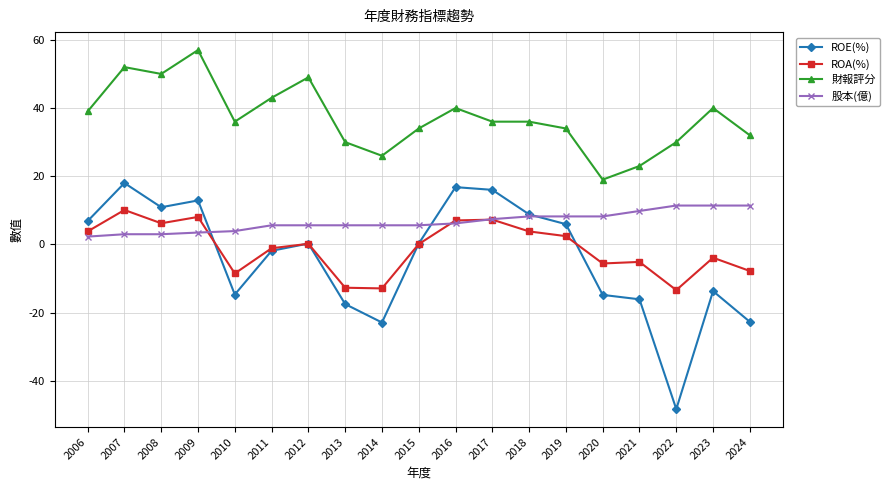

Which series has the widest spread of values?

ROE(%)